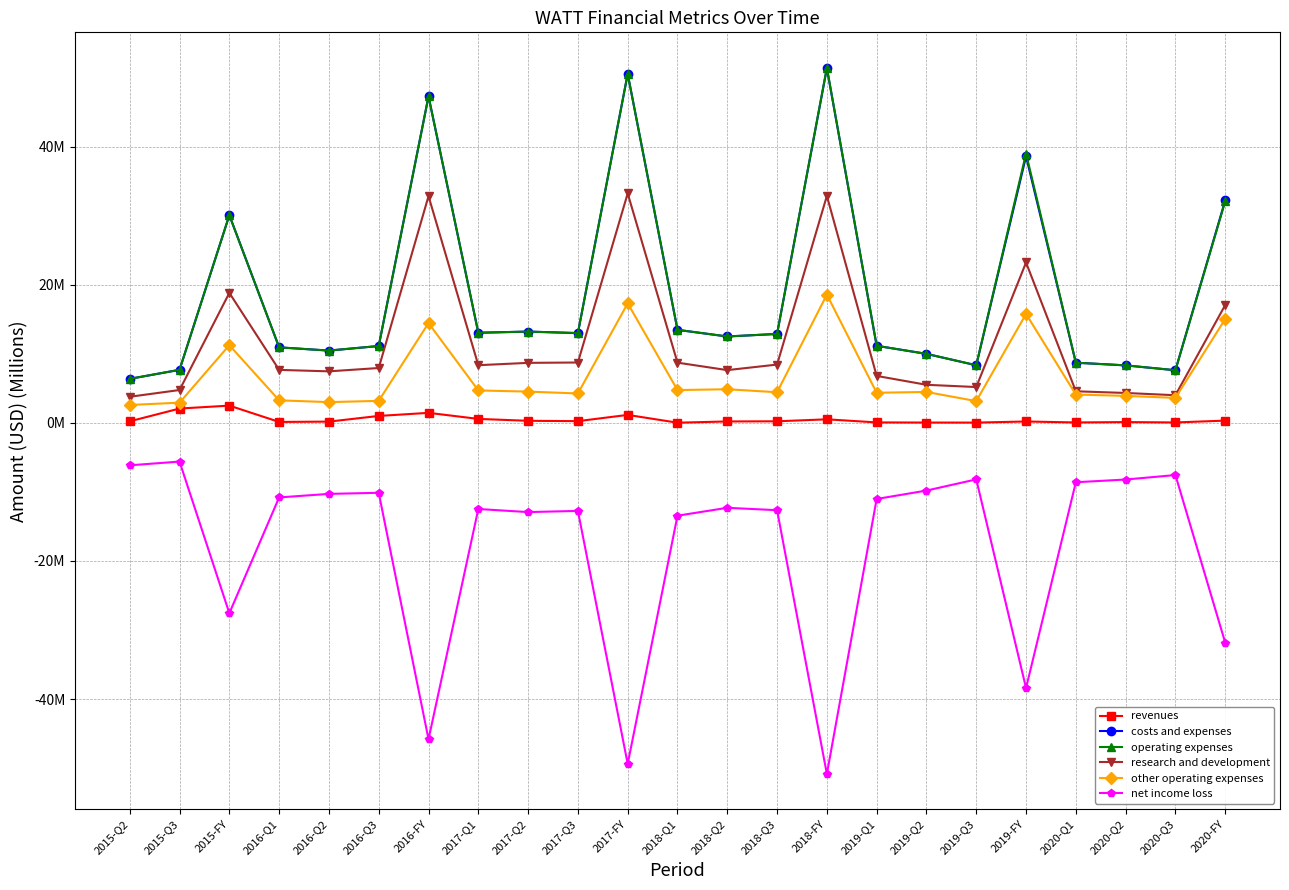

What is the value of the costs and expenses point at the 8th from the left?

13.1